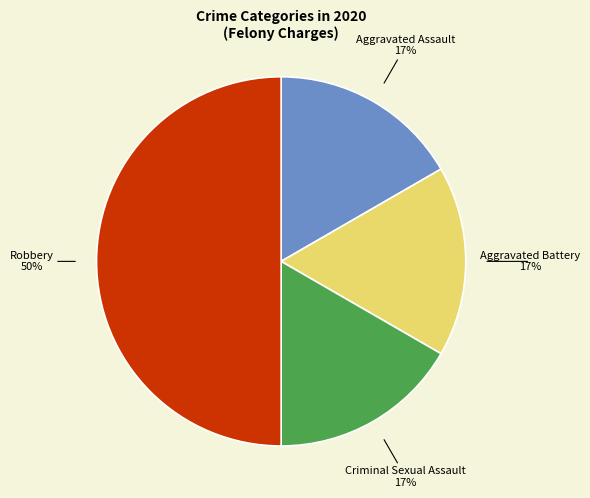

To the nearest percent, what is the difference between the largest and smallest slice percentages?

33%